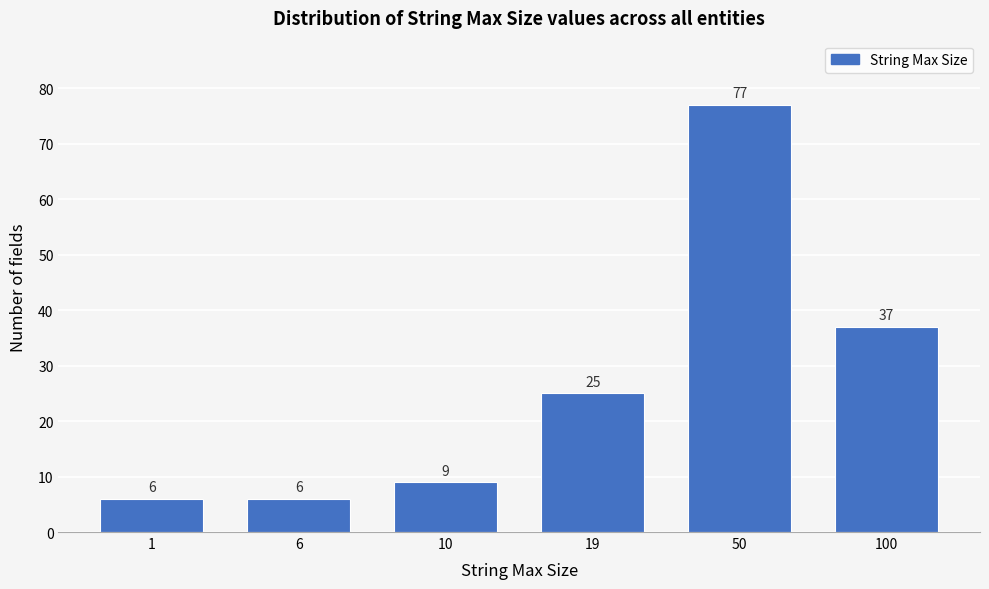

Reading left to right, transcribe all the data shown in this chart.

6	6	9	25	77	37